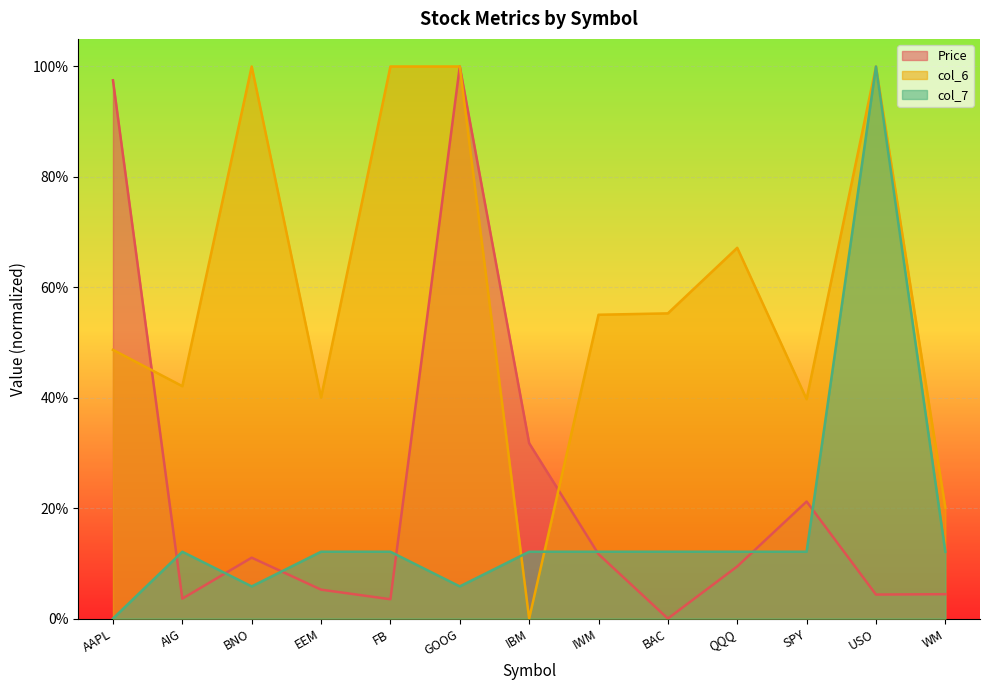

Is the value of col_6 at IWM greater than the value of Price at IWM?

Yes